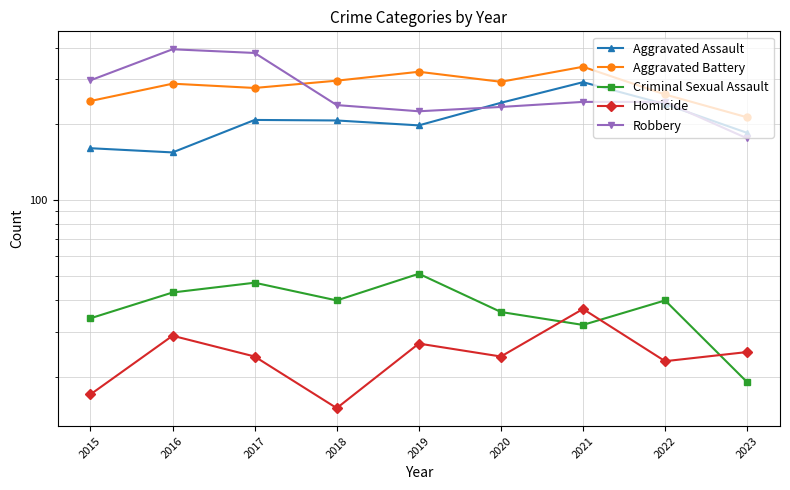

Where is Criminal Sexual Assault nearest to the value 35?

2015